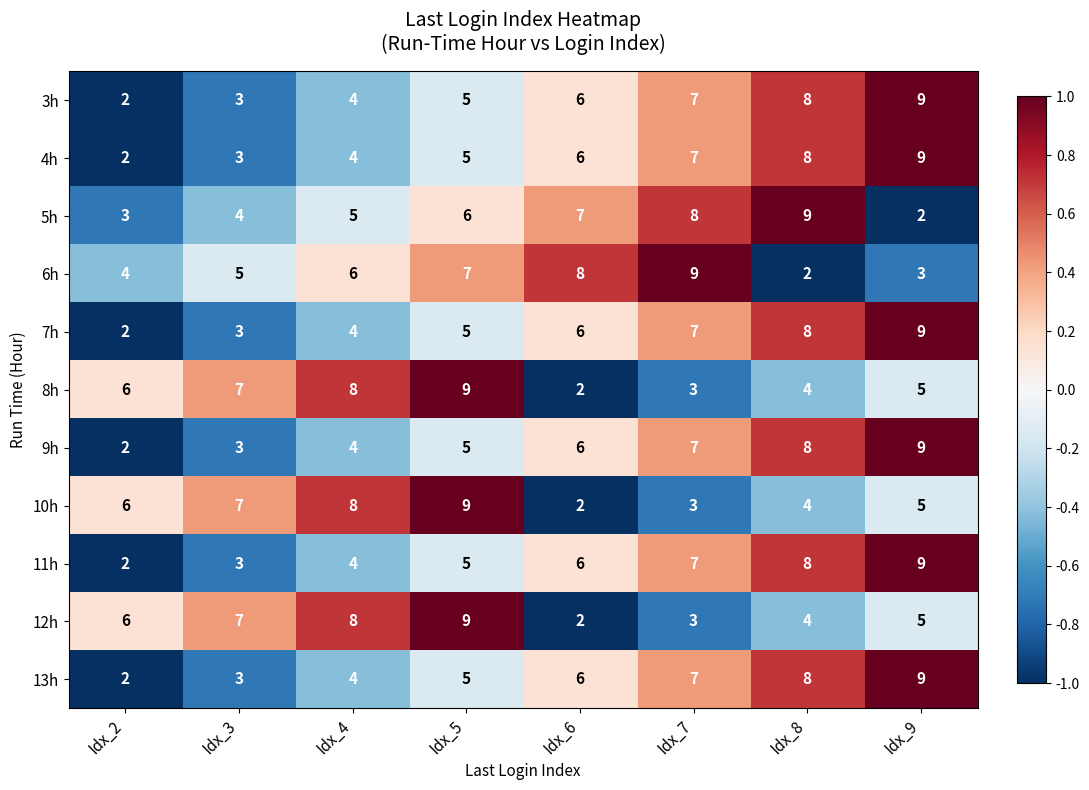

How many categories are shown in the chart?

8